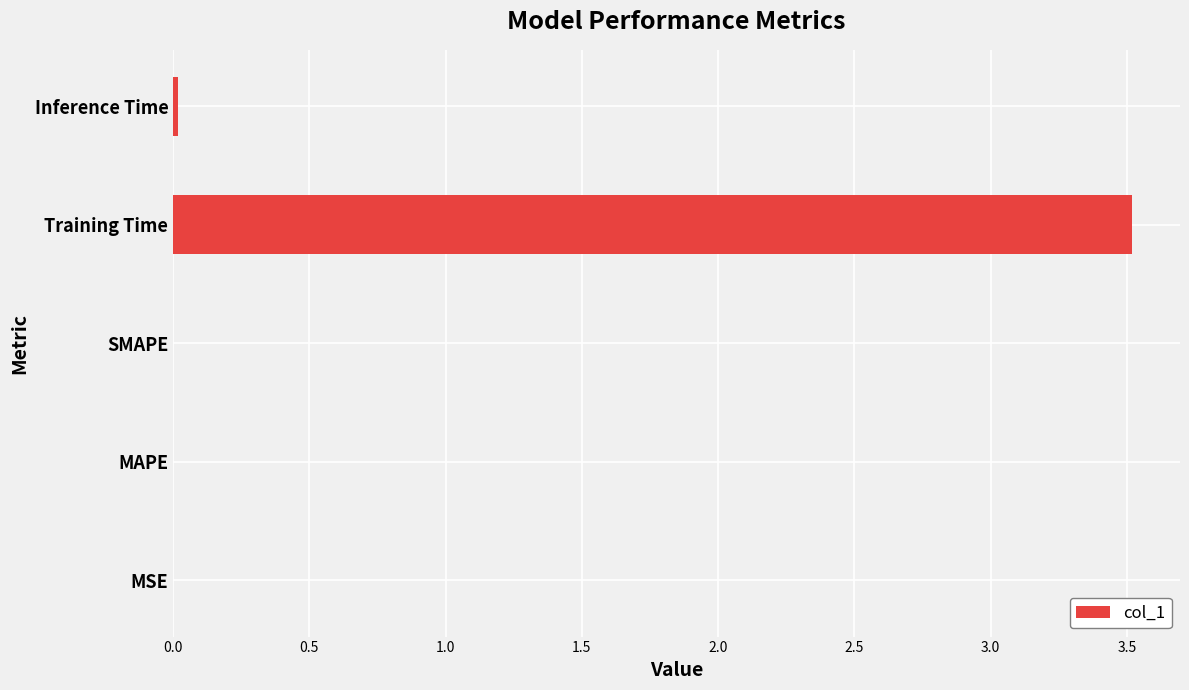

What is the greatest value displayed?

3.5